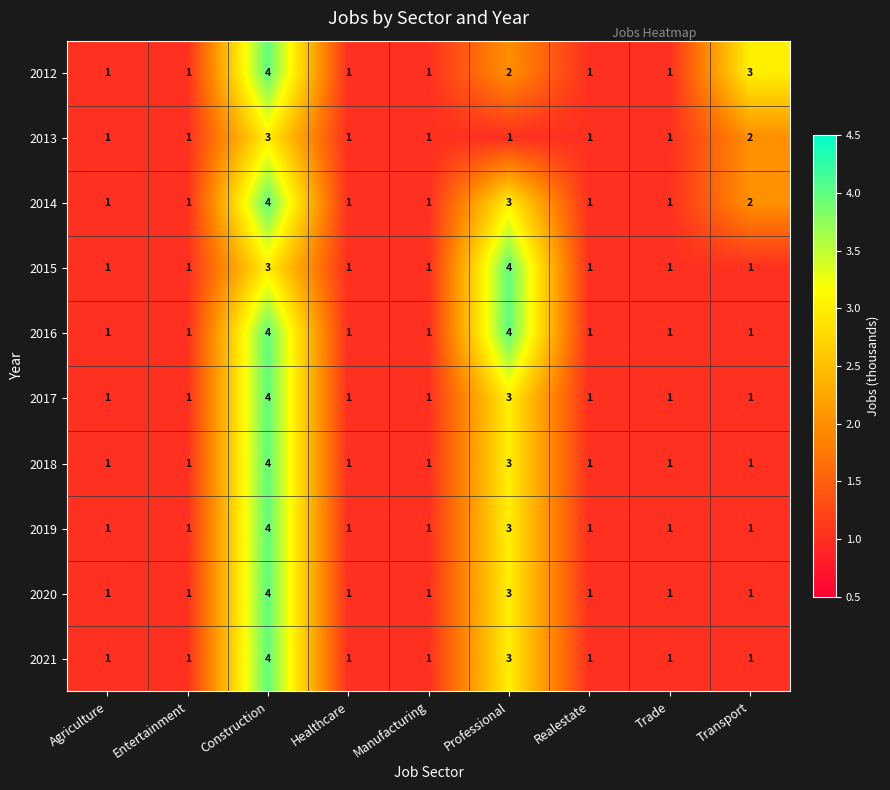

Count the 2013 values in the range 1 to 2.

8